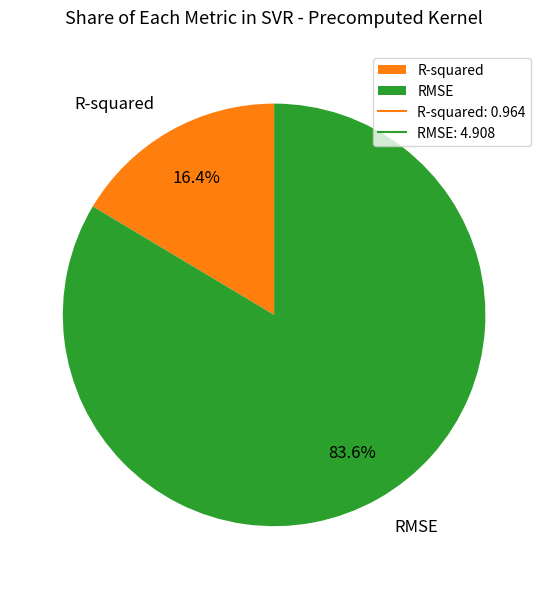

Which slice is the largest?

RMSE